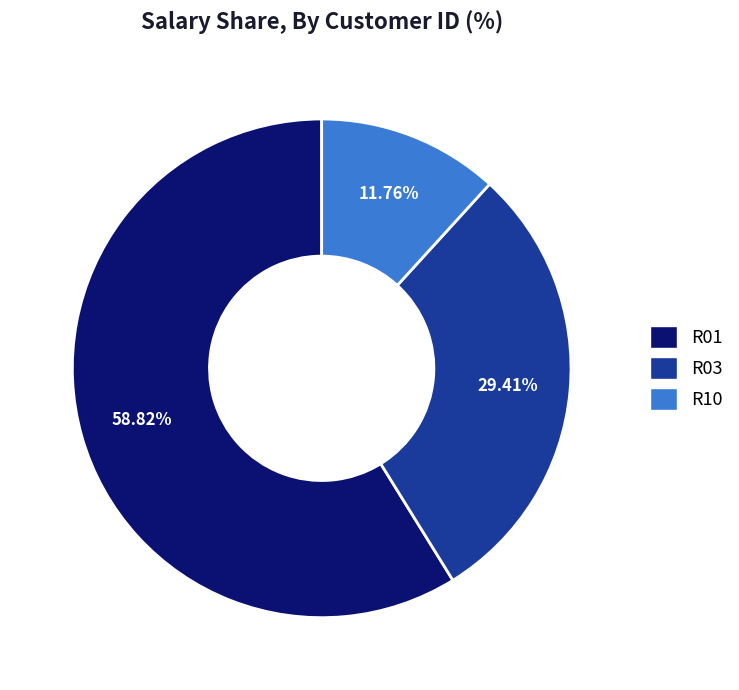

To the nearest percent, what is the difference between the R01 and R10 slice percentages?

47%